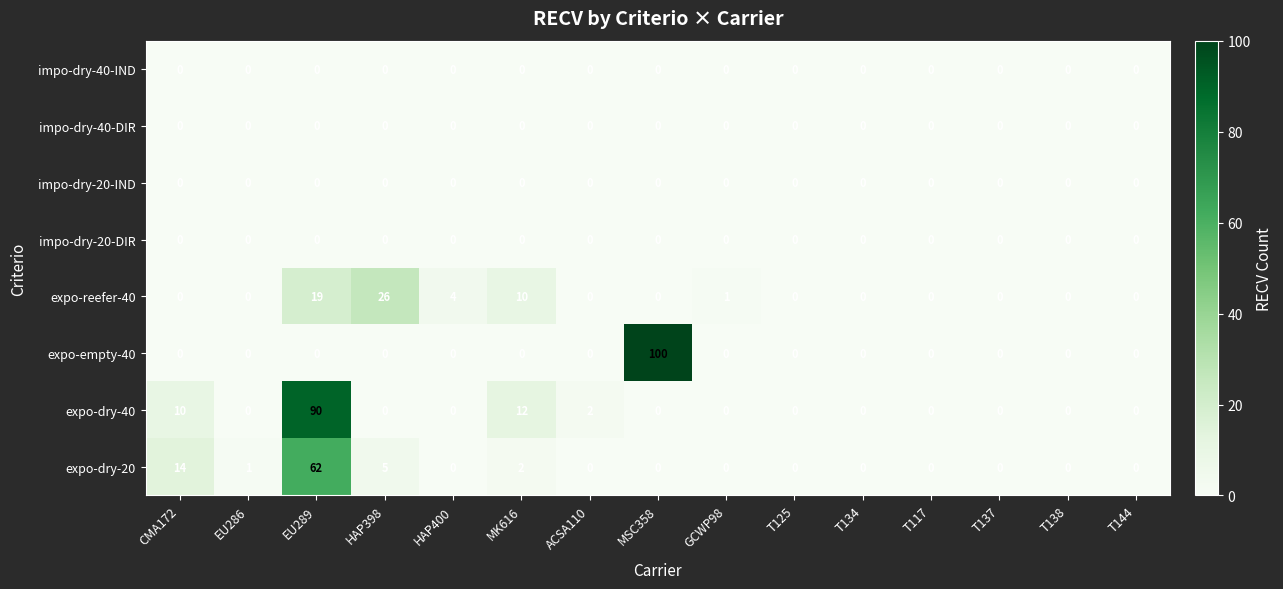

Which series has the largest range (max minus min)?

expo-empty-40